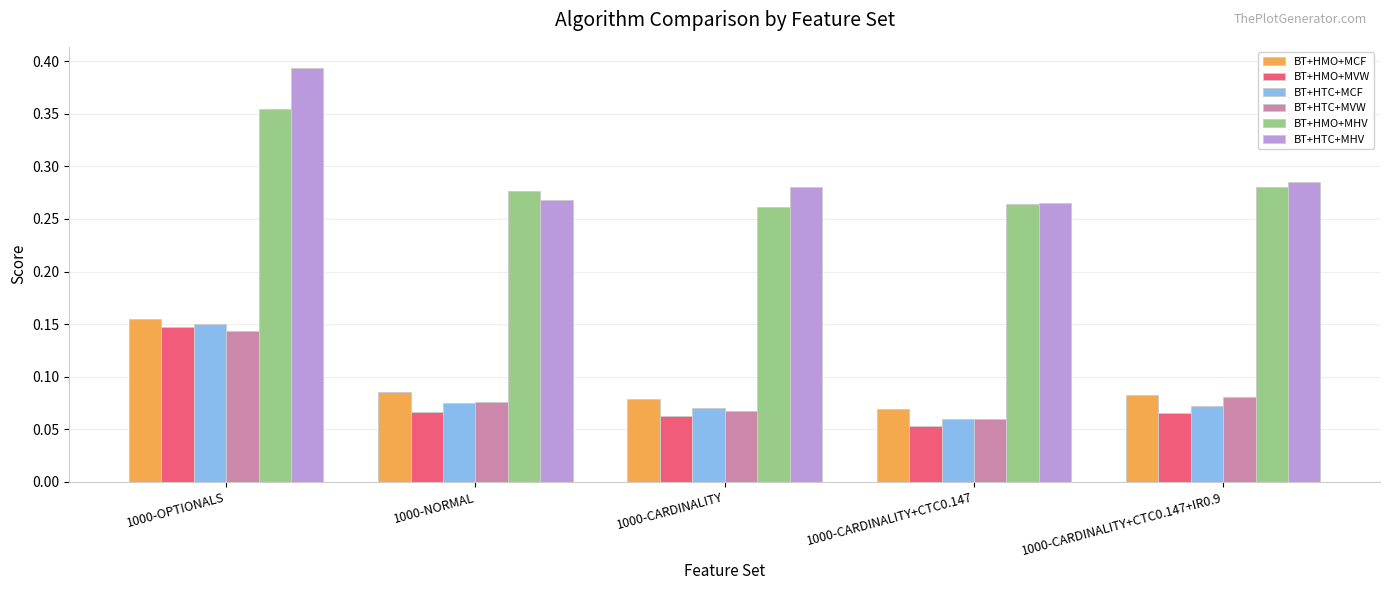

Count the number of data series in this chart.

6